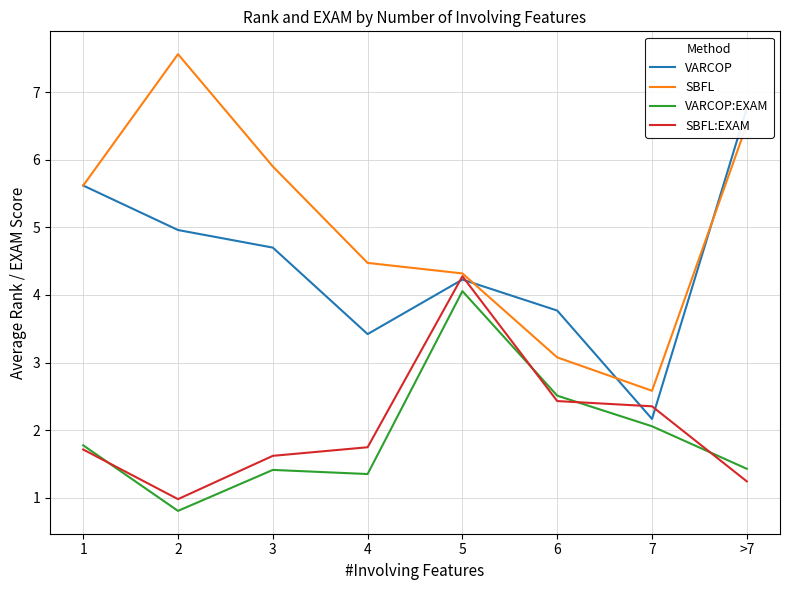

What is the value of the VARCOP point at the 3rd from the left?

4.7